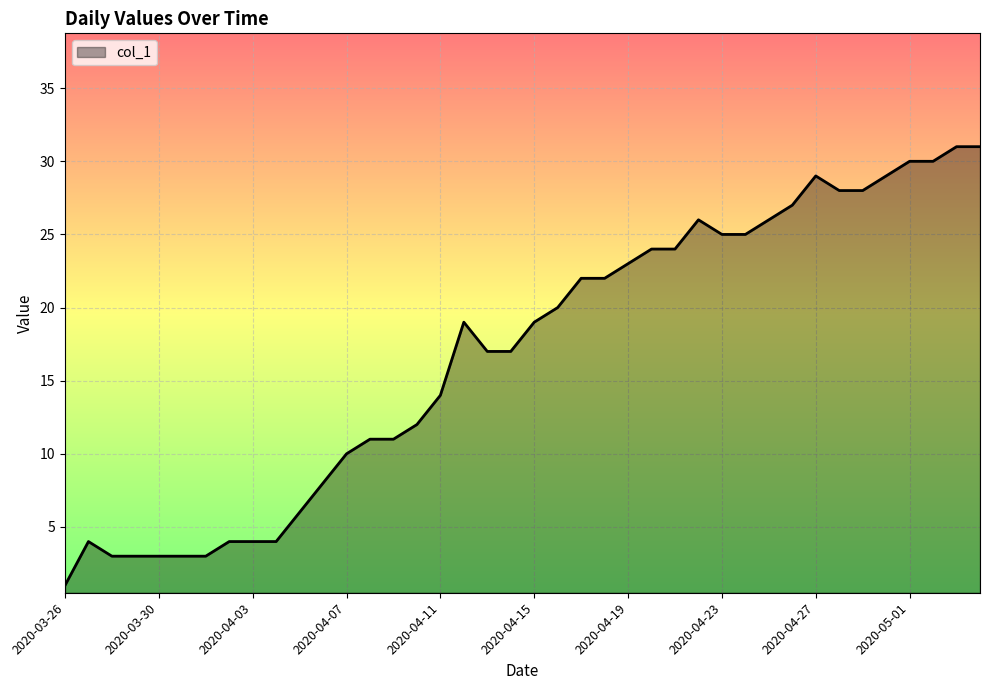

What is the difference between the maximum and minimum values?

30